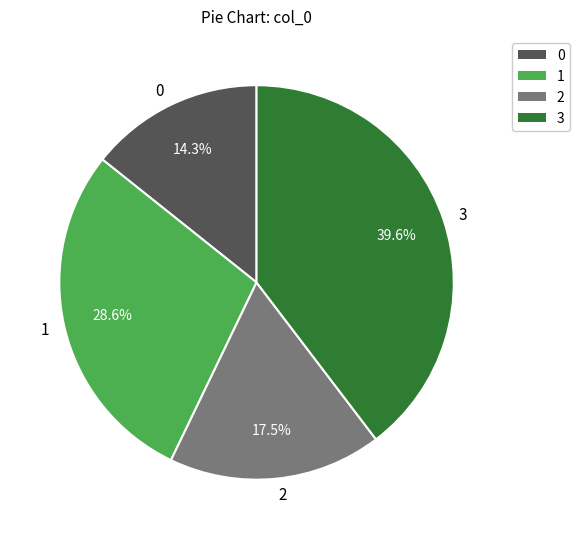

What is the ratio of the value at 1 to the value at 3?

0.7